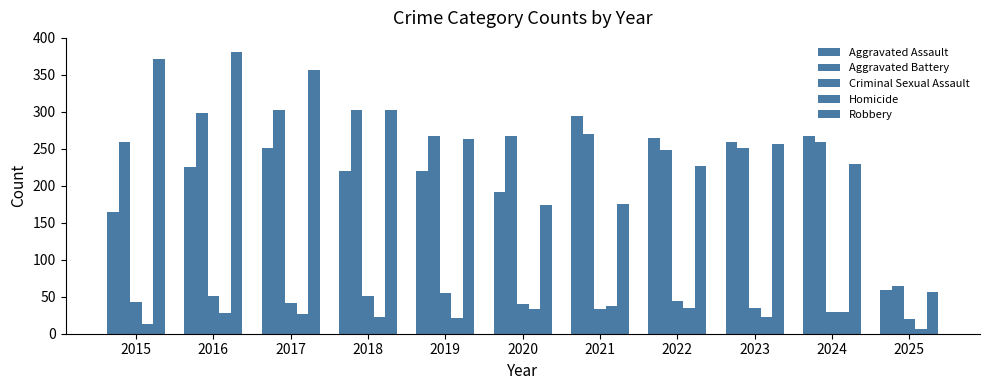

How many series are shown in this chart?

5